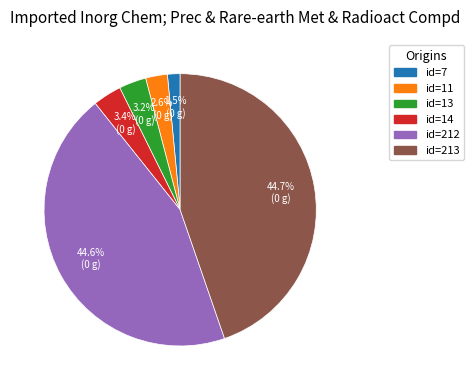

Is there any slice that represents more than half of the pie?

No